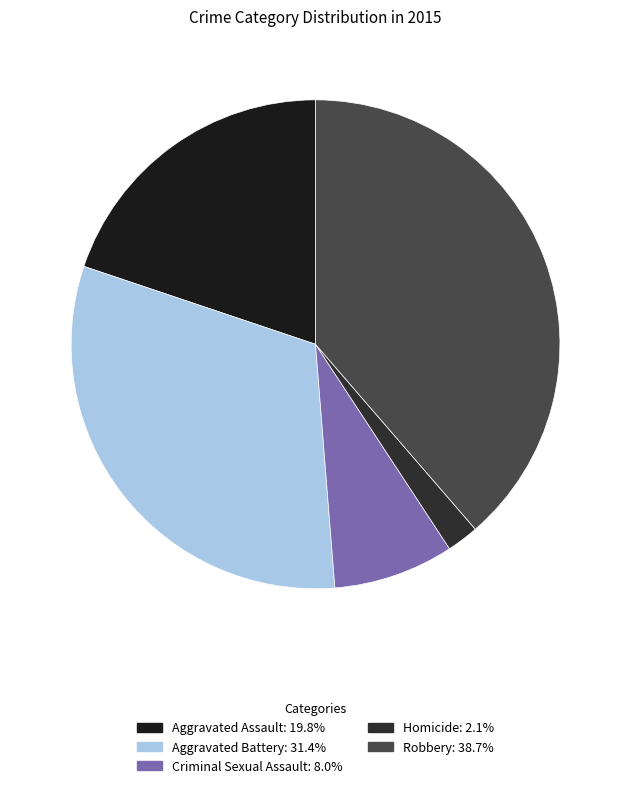

True or false: Robbery accounts for 39% of the total.

True